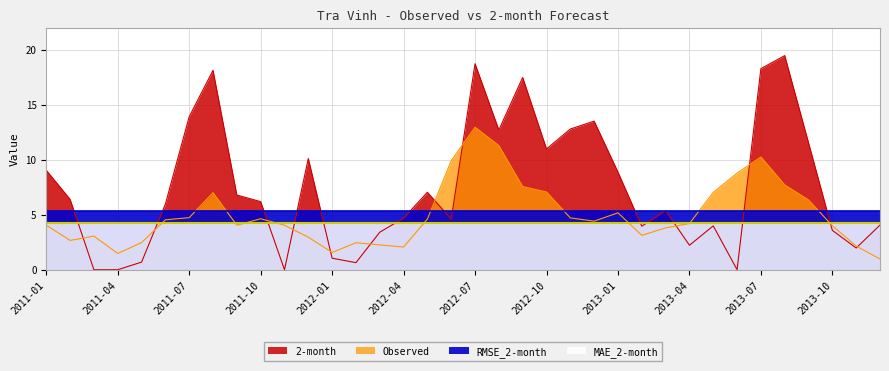

How many values in the 2-month series are below 6?

18